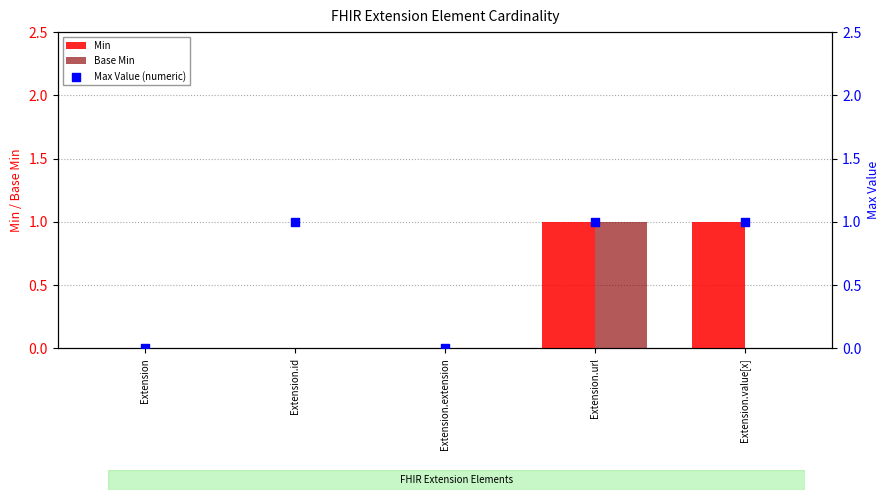

Which series has the largest Y range (max minus min)?

Min